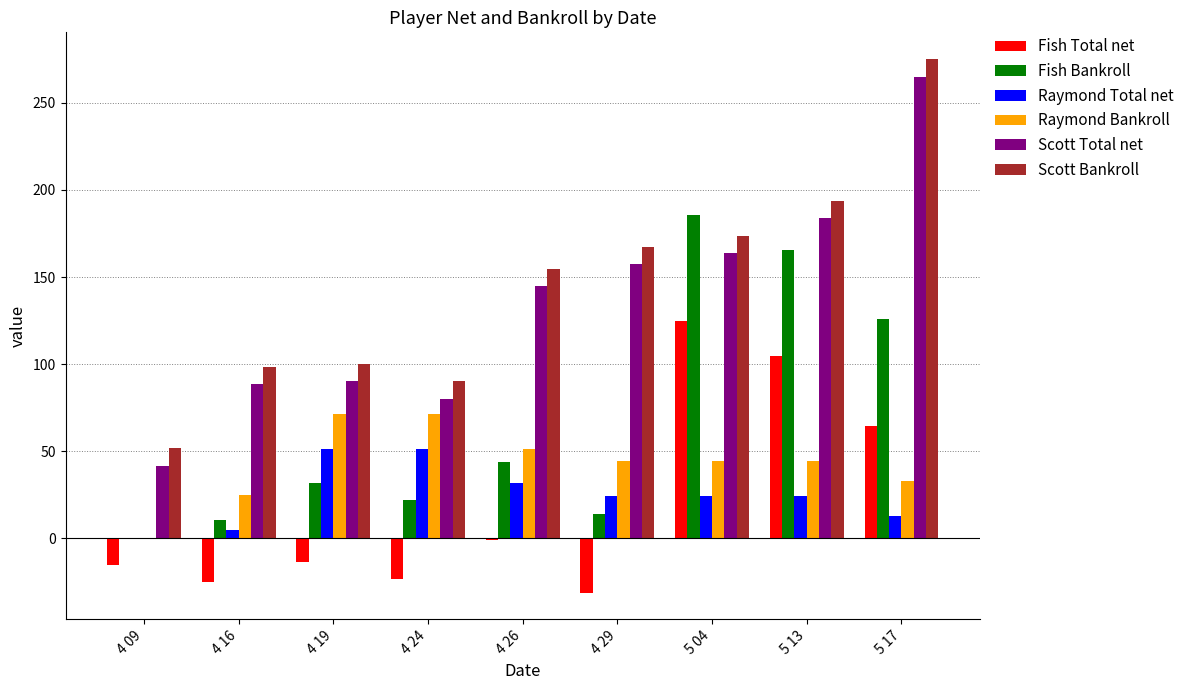

Which label corresponds to the largest value in the chart?

5 17